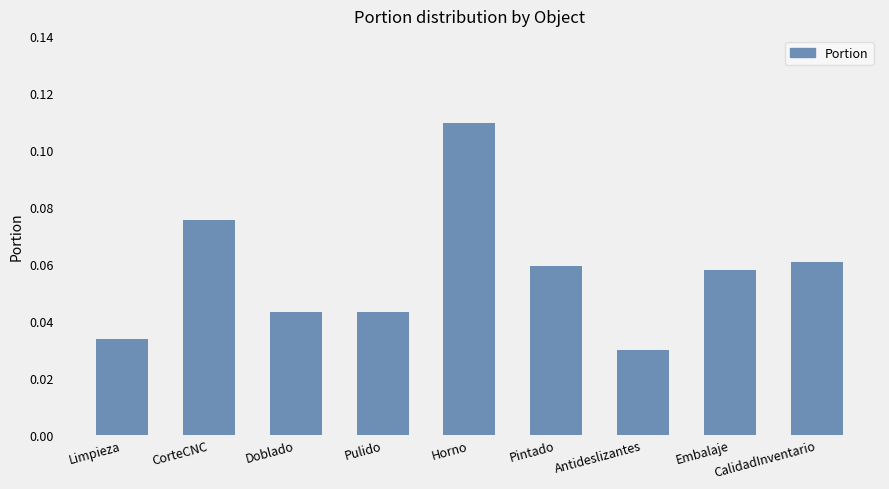

What position from the left is Antideslizantes?

7